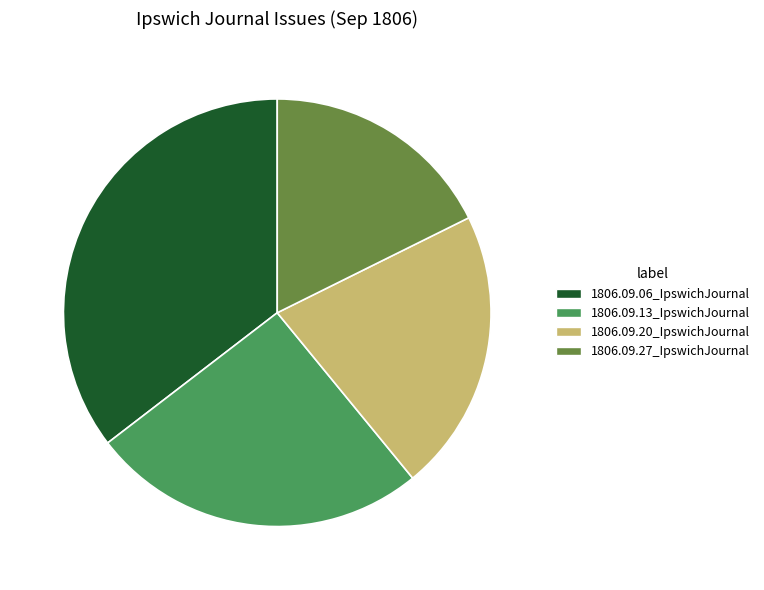

Count the number of slices in the pie.

4